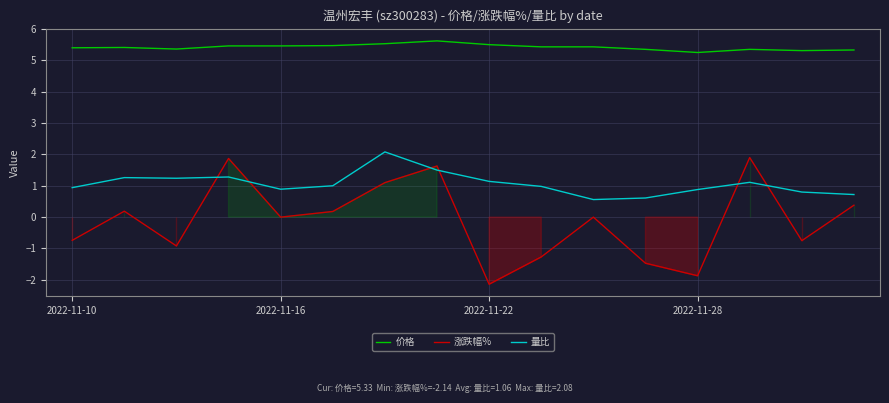

Which series has the largest range (max minus min)?

涨跌幅%